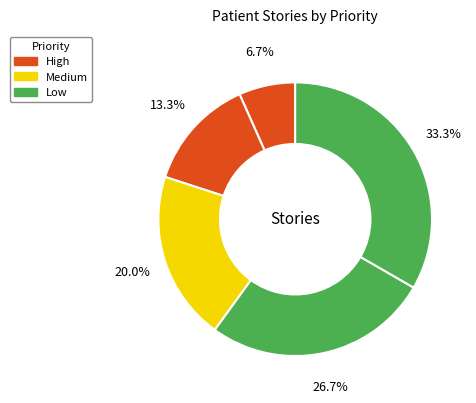

Is there any slice that represents more than half of the pie?

No